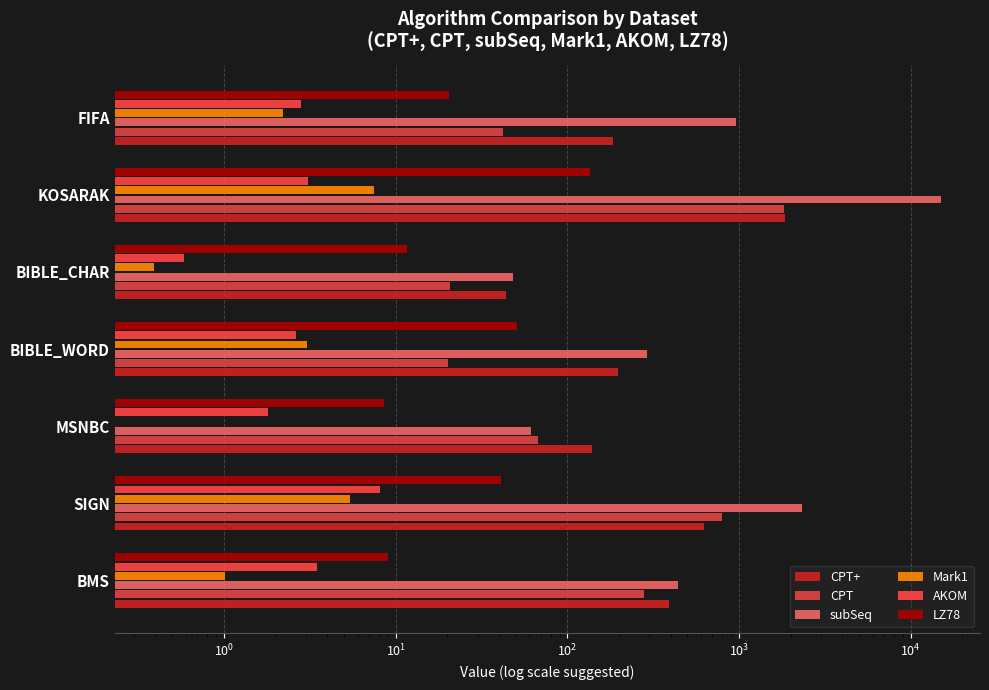

What position from the right is FIFA?

1